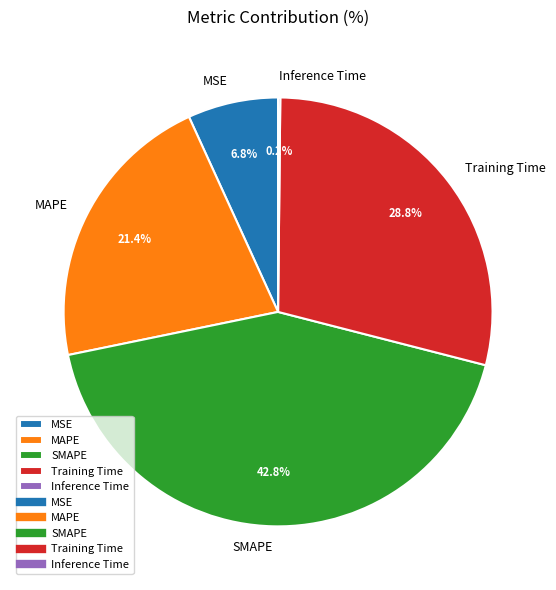

What is the ratio of the value at Training Time to the value at SMAPE?

0.7